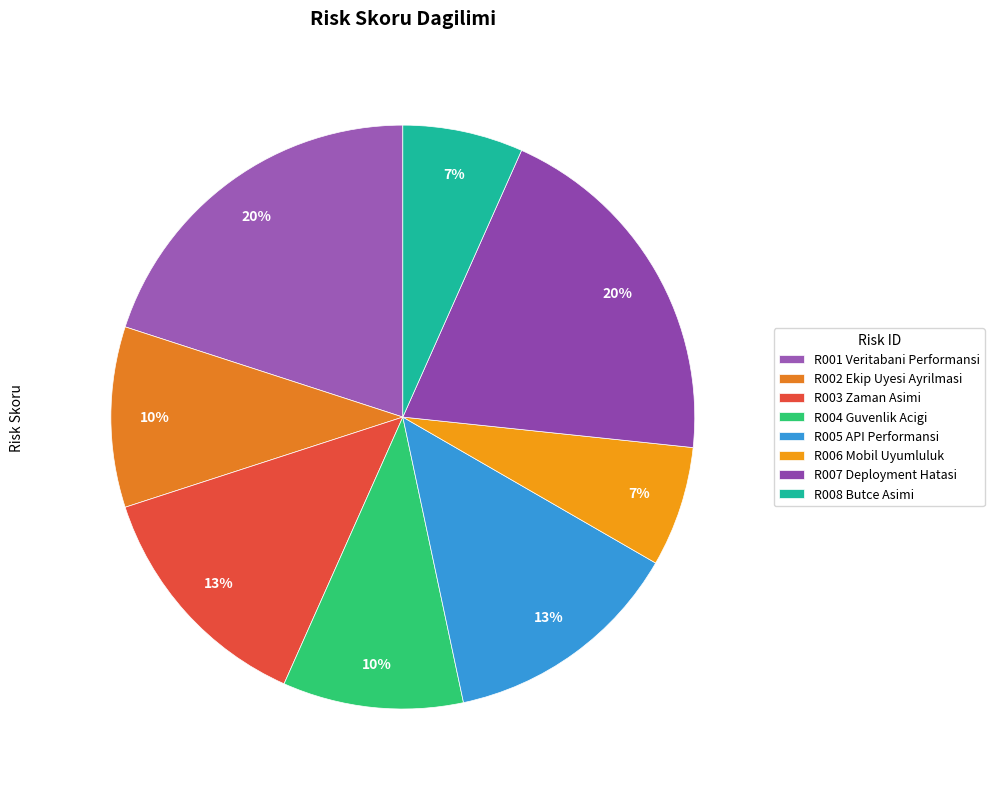

Count the number of slices in the pie.

8